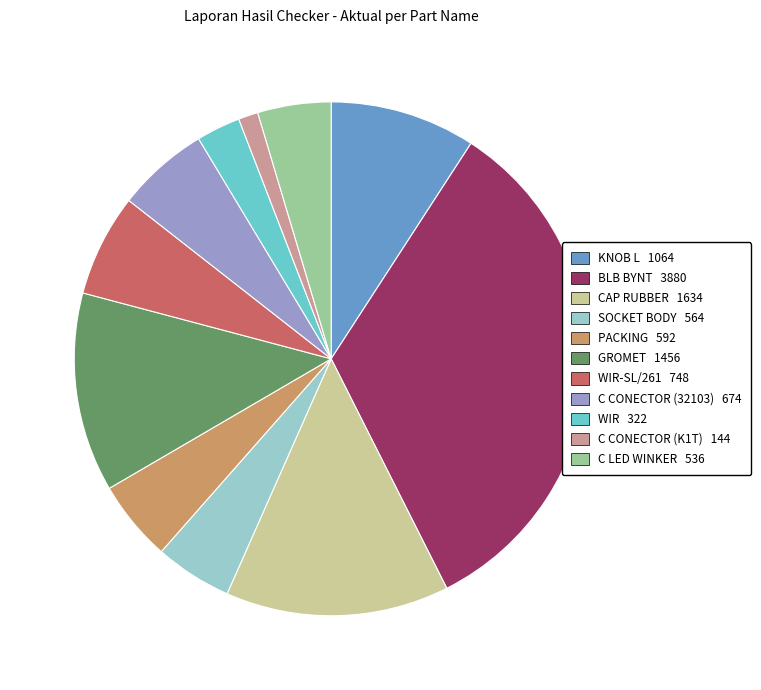

Is there a majority slice in this chart?

No